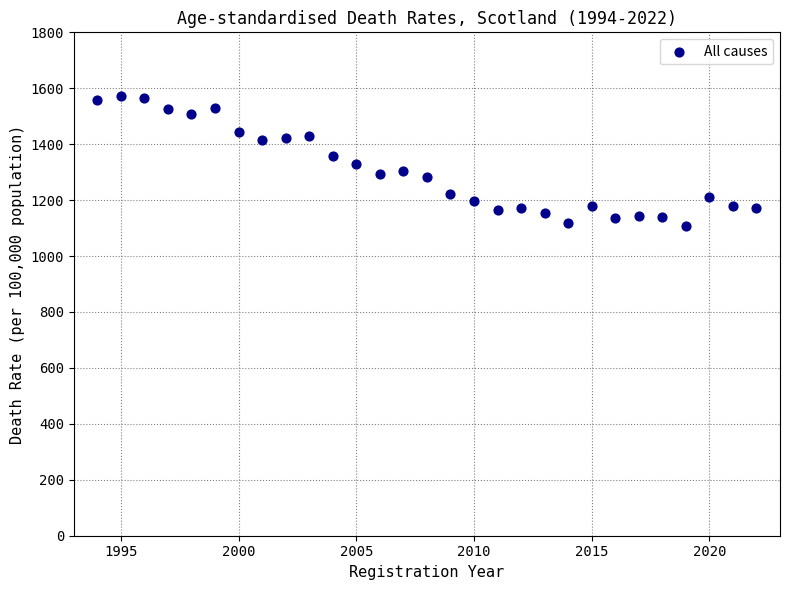

What is the range of Y values (max minus min)?

464.7